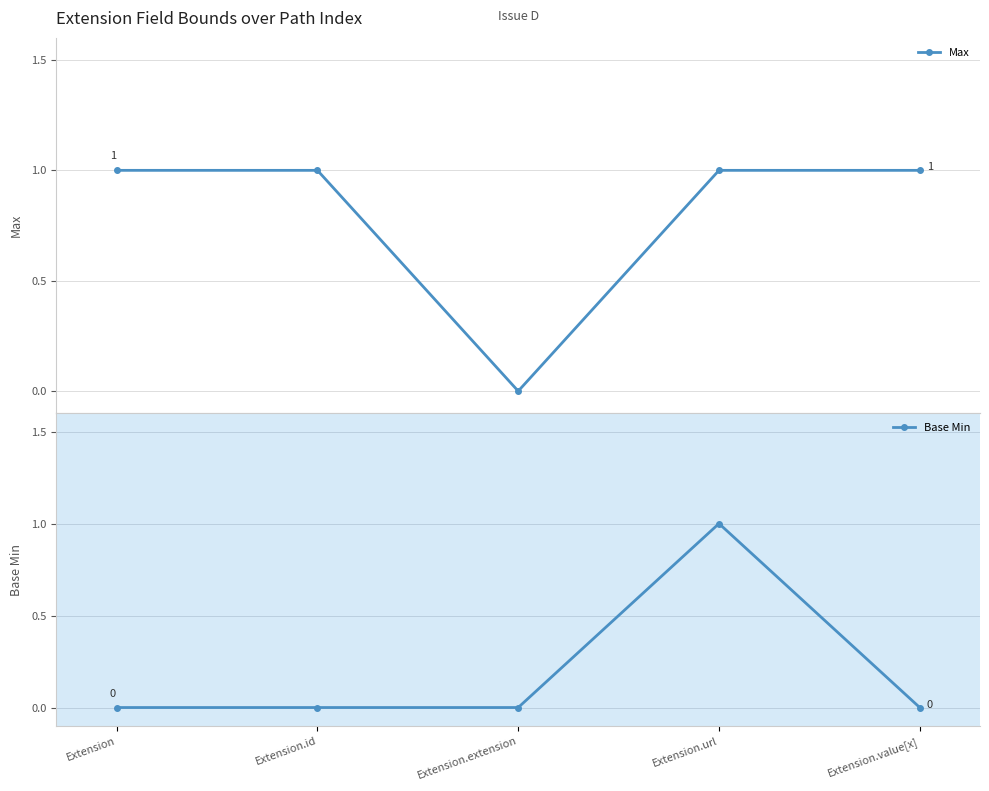

True or false: Base Min and Max intersect in this chart.

False